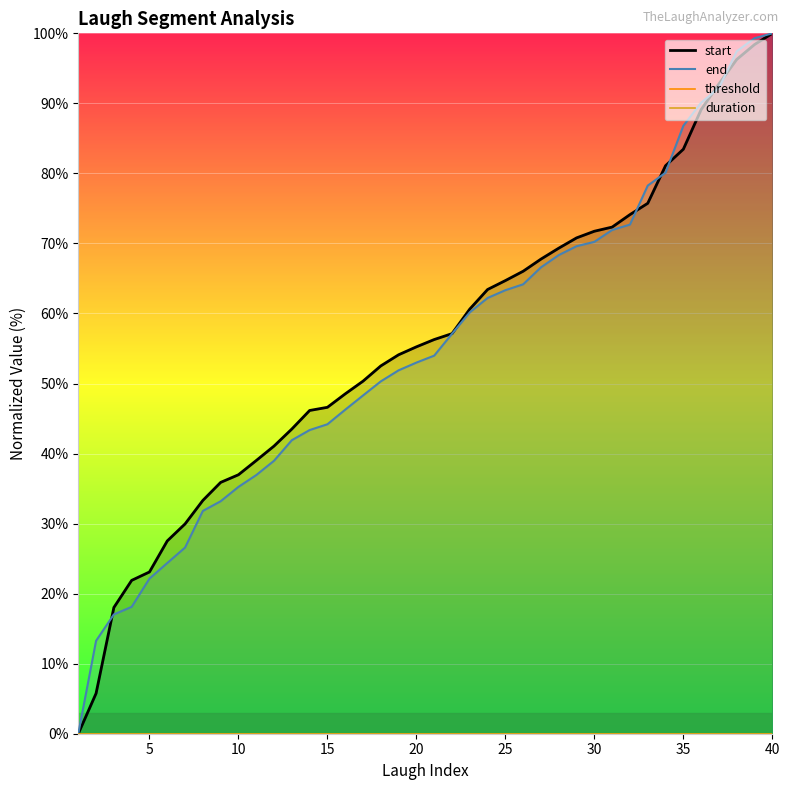

Rank the series by their average value, from highest to lowest.

start, end